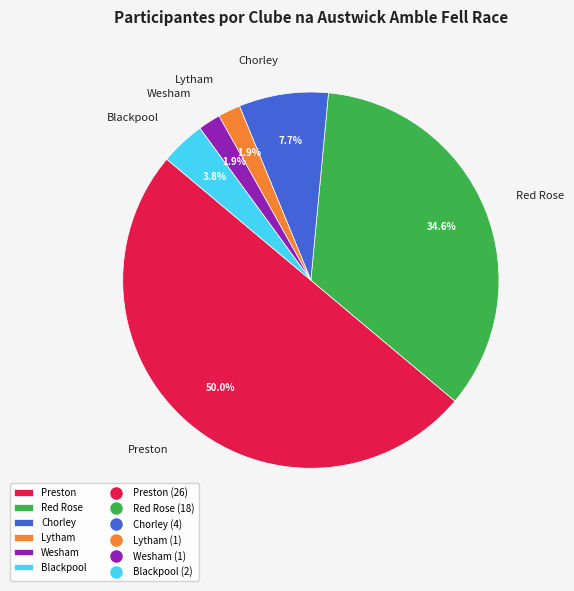

To the nearest percent, what is the combined percentage of Preston and Blackpool?

54%